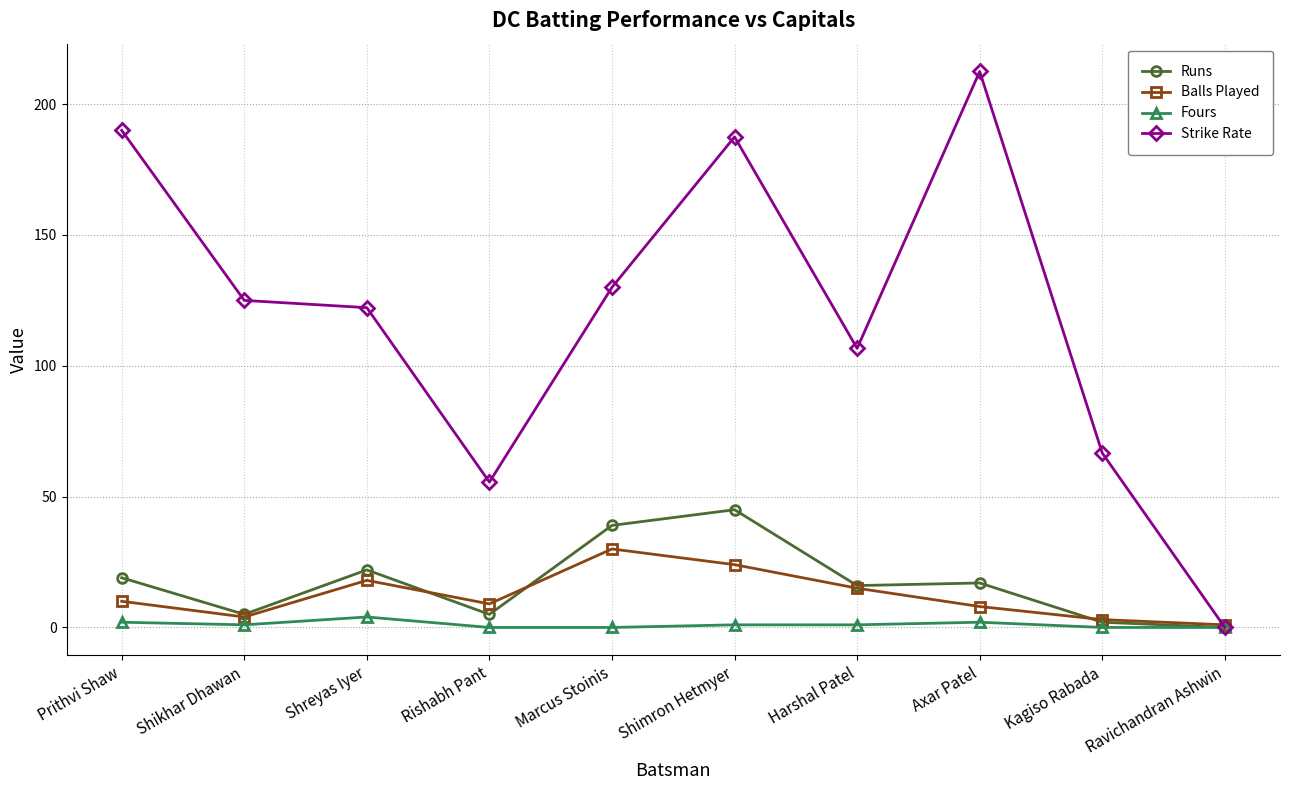

At which label does Fours first exceed 1?

Prithvi Shaw